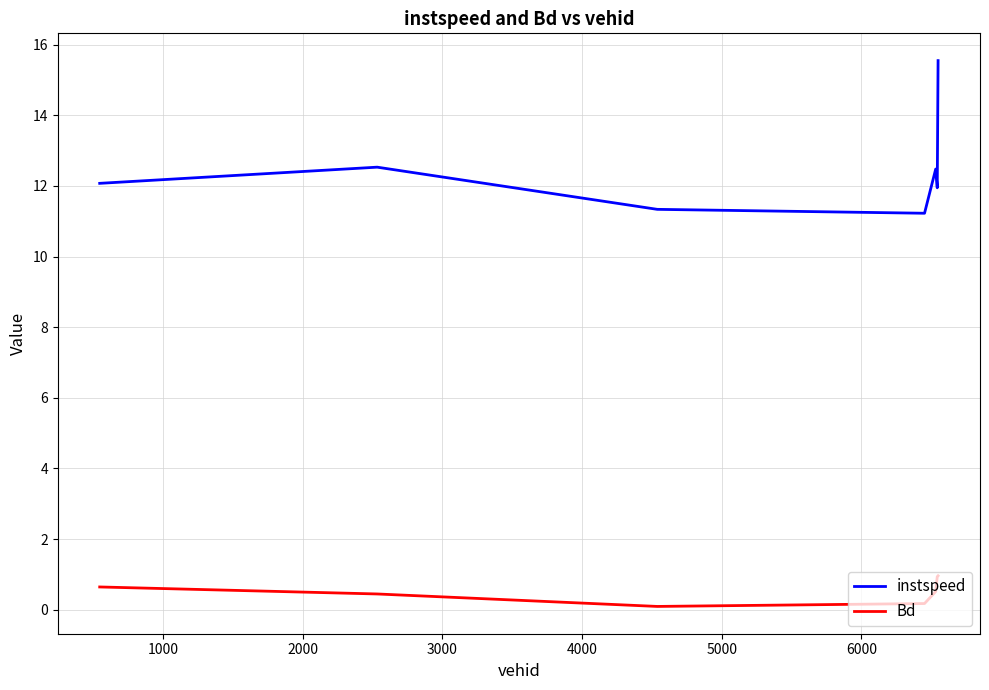

What is the maximum value for instspeed?

15.6